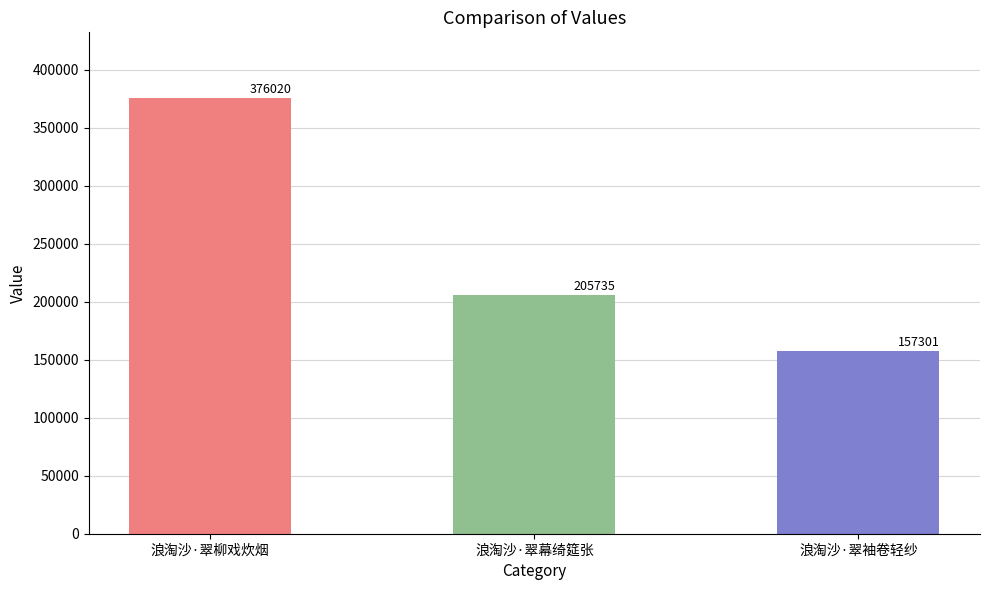

Rank the categories by value from highest to lowest.

浪淘沙·翠柳戏炊烟, 浪淘沙·翠幕绮筵张, 浪淘沙·翠袖卷轻纱